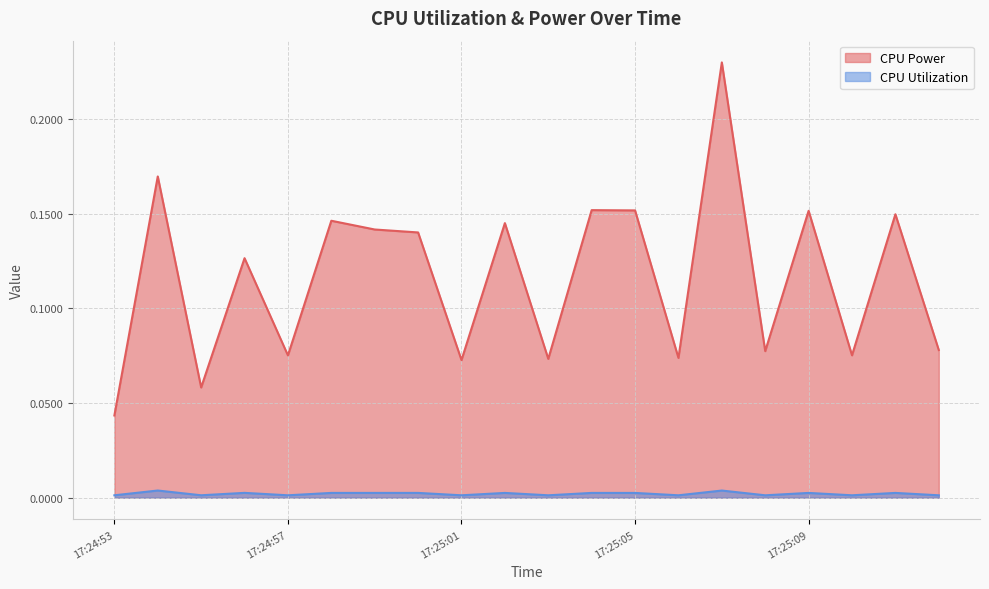

Rank the series at 17:25:06 from lowest to highest value.

CPU Utilization, CPU Power